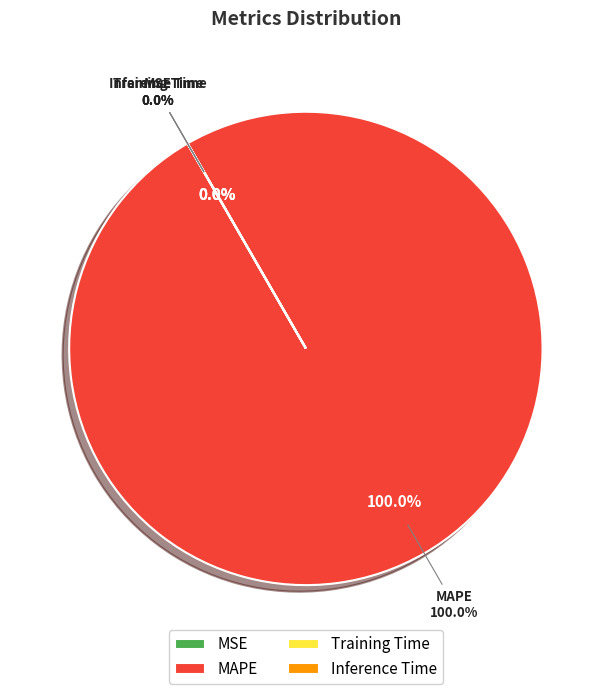

What is the change in value from MSE to Inference Time?

-0.6